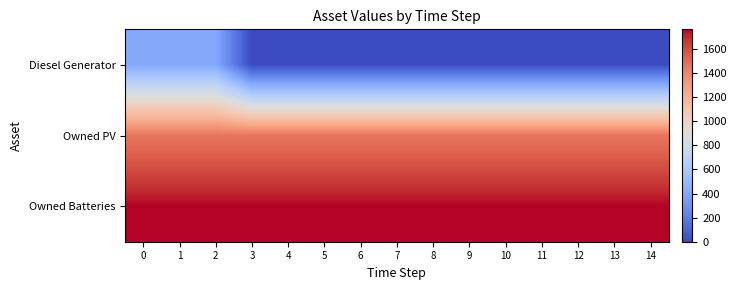

At how many categories does at least one series exceed 1?

15